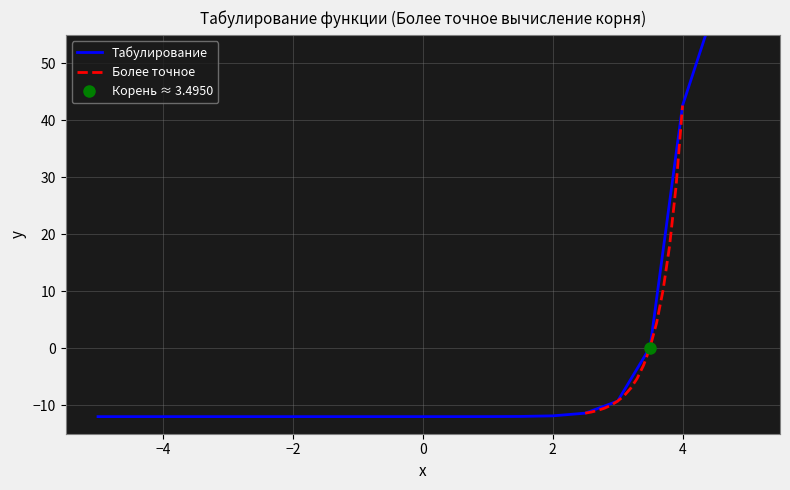

What is the sum of all values?

16.7